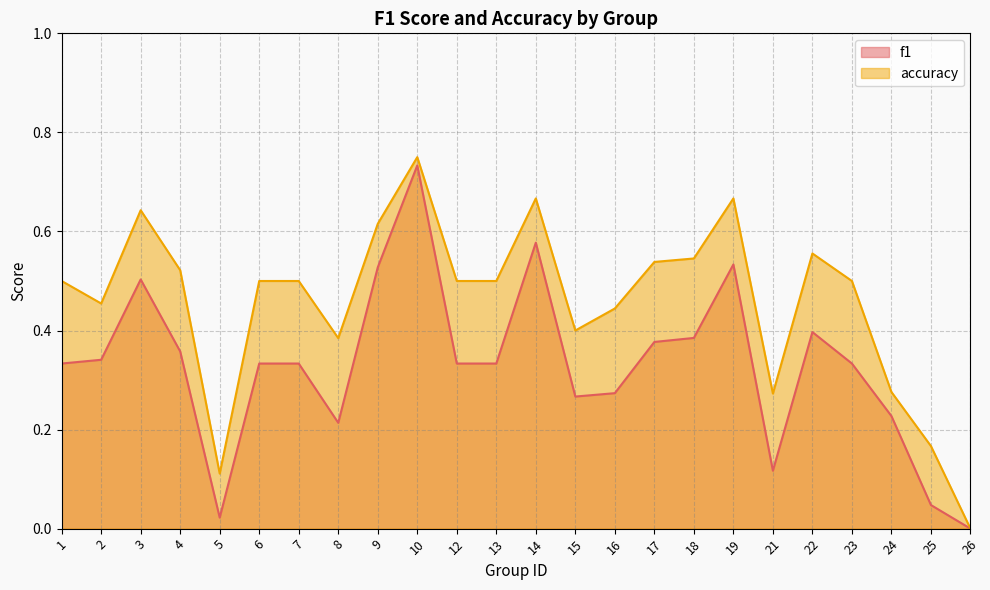

What are all the series names shown in the legend?

f1, accuracy